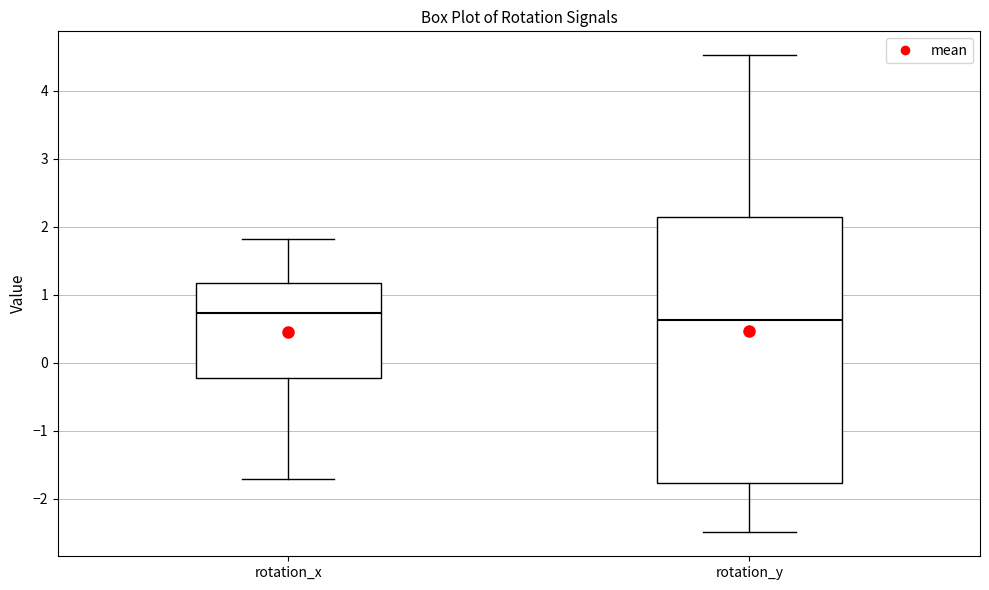

Which box has the lowest median line?

rotation_y